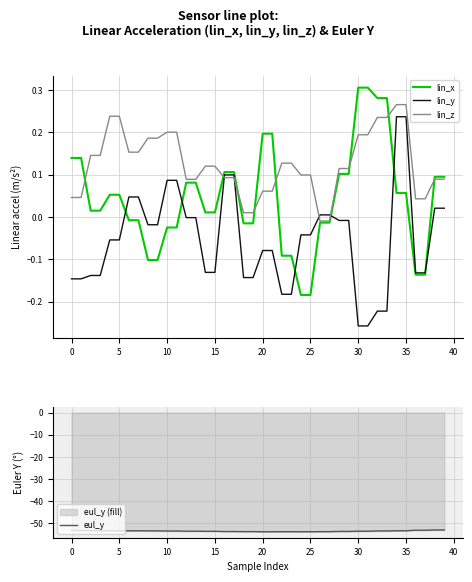

What is the highest value of the eul_y series?

-53.2